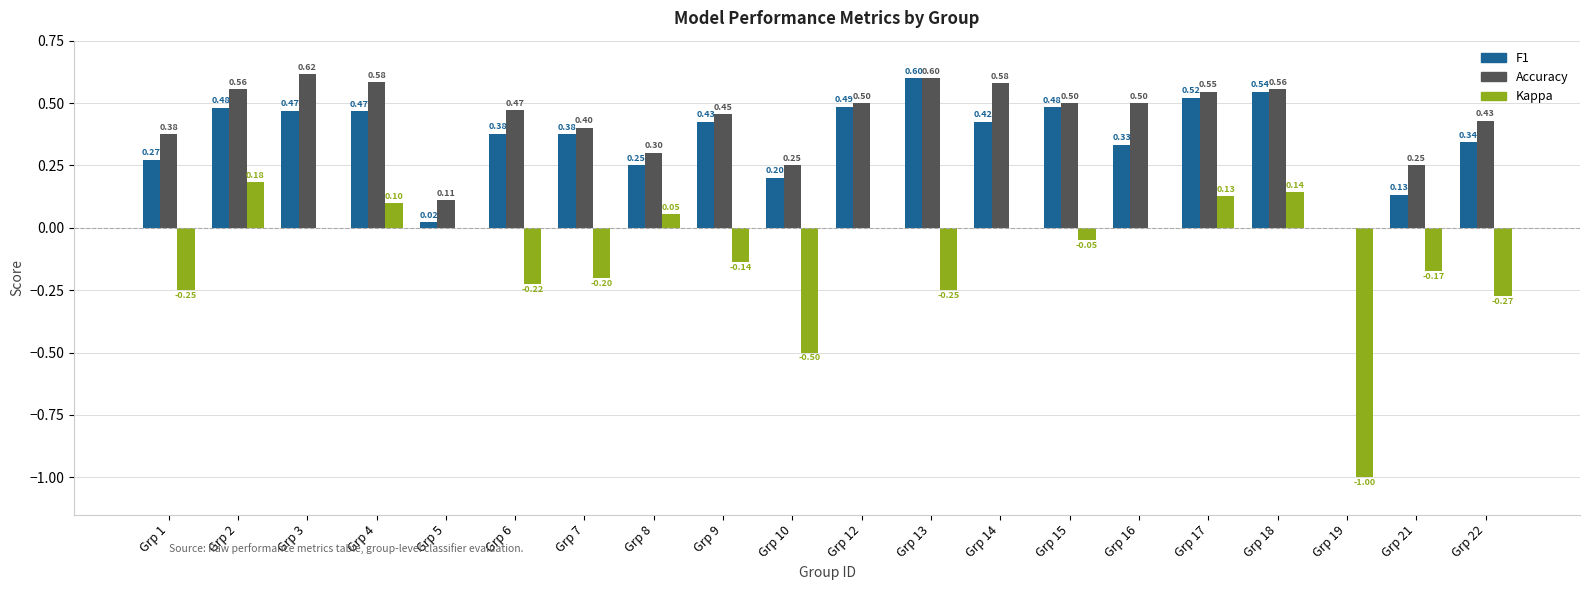

What is the total value across all series at Grp 3?

1.1